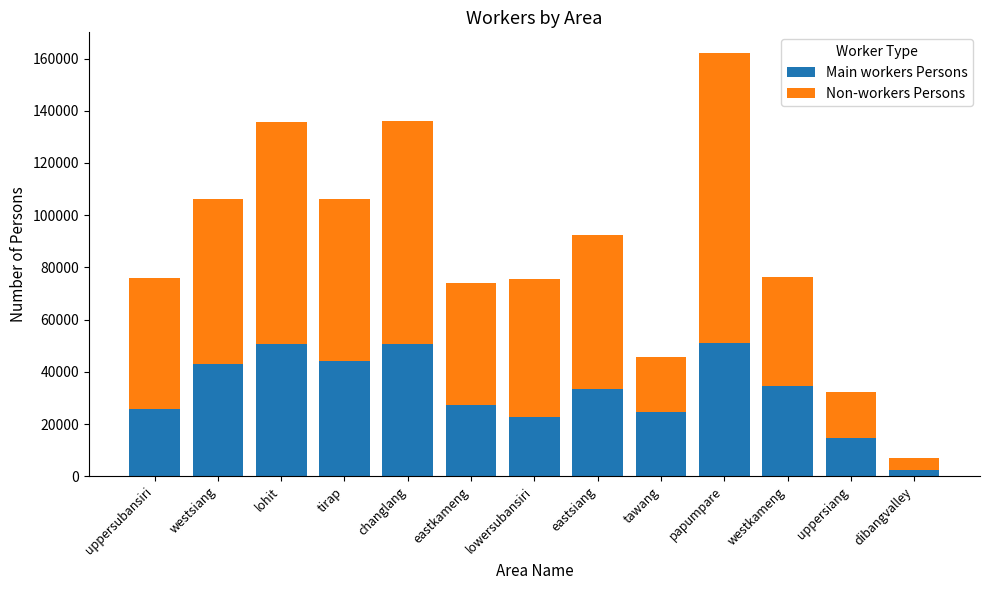

Is it true that Main workers Persons equals 76945 at tirap?

False